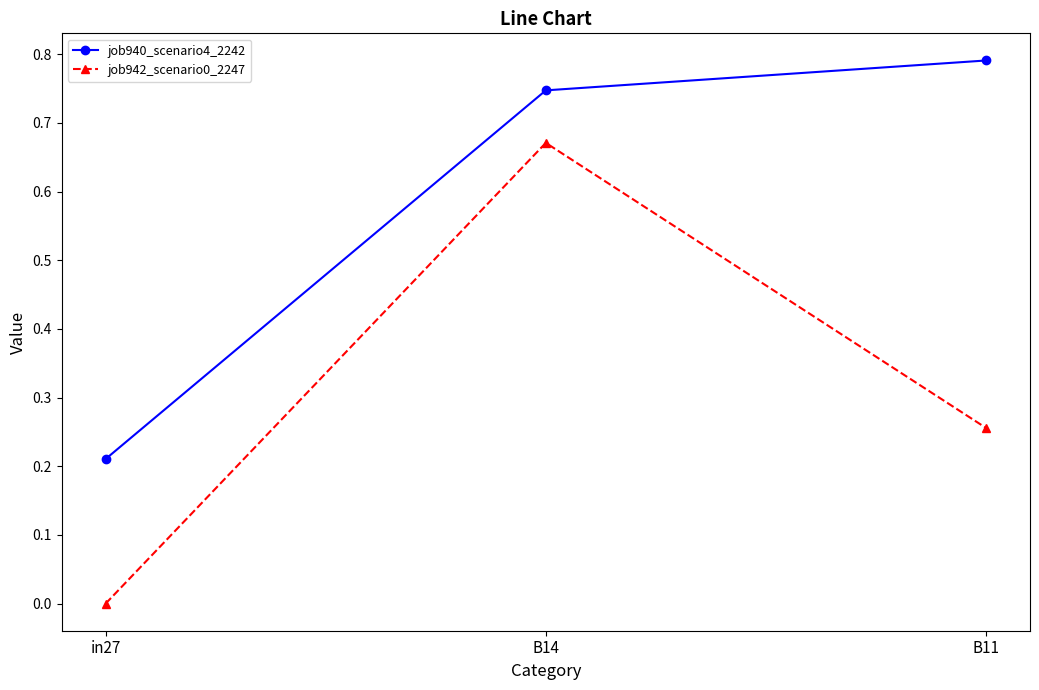

What is the label of the 2nd point from the left?

B14